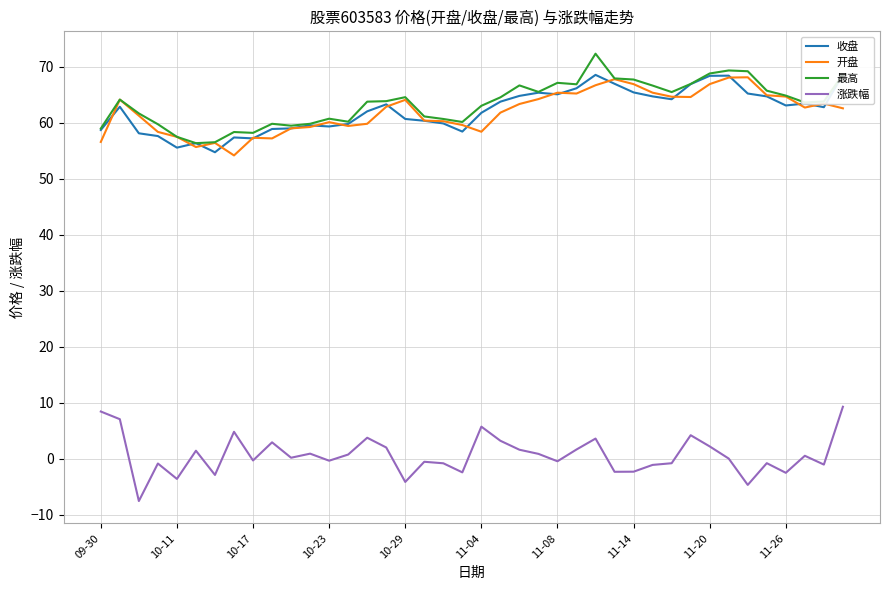

Is it true that 开盘 equals 12.9 at 11-08?

False